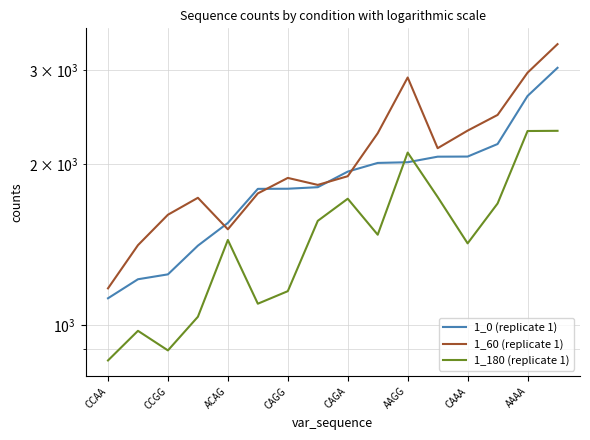

How many values in the 1_0 (replicate 1) series exceed 1938?

7